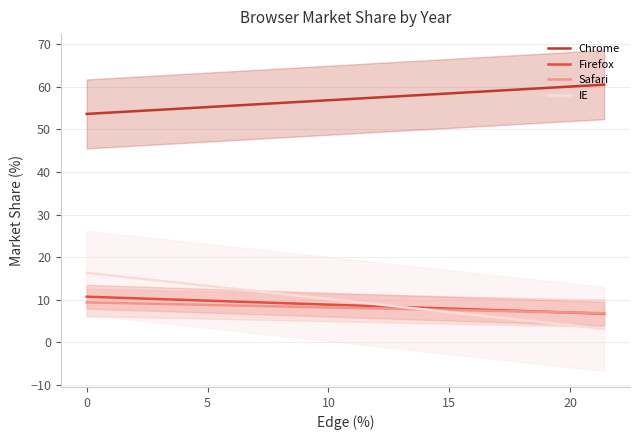

True or false: Chrome and Firefox cross at least once.

False